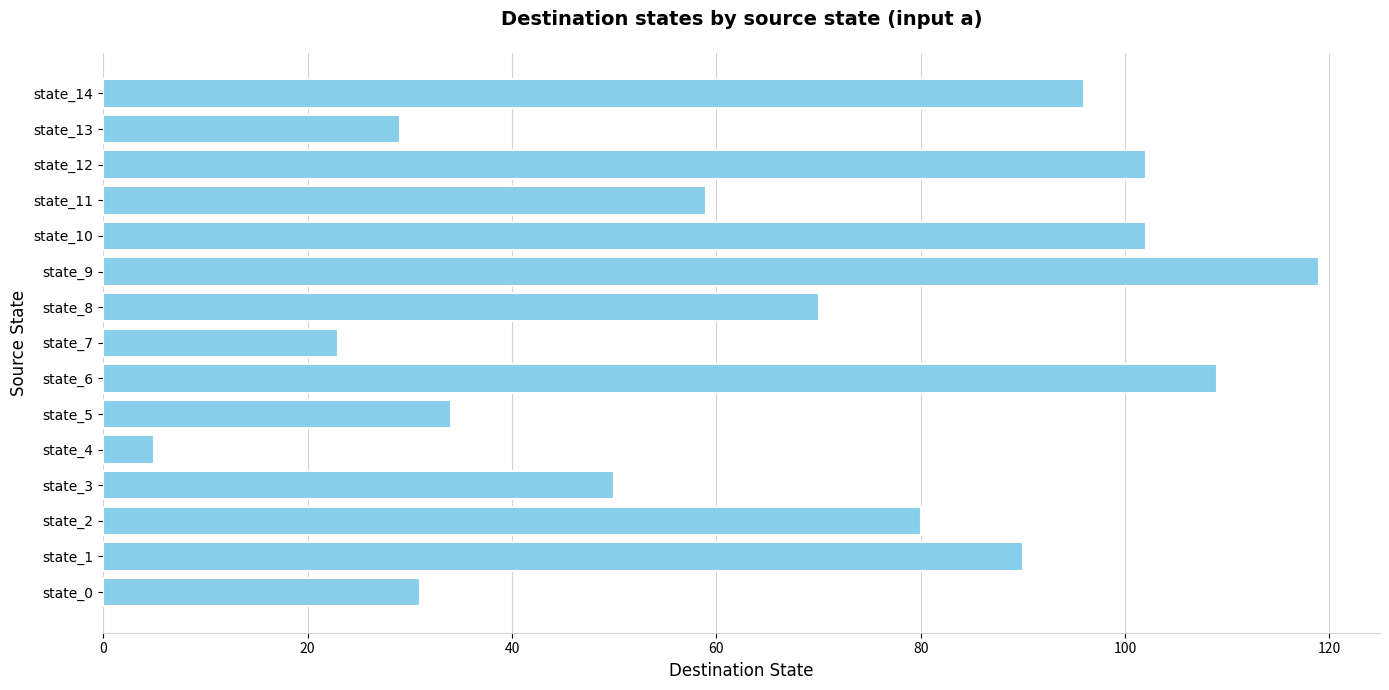

Does the chart contain any negative values?

No